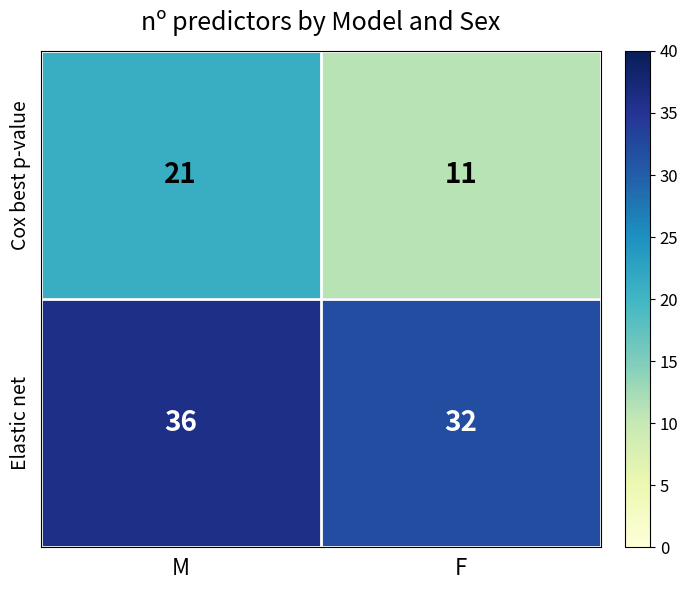

List the series in order of their overall mean, lowest first.

Cox best p-value, Elastic net